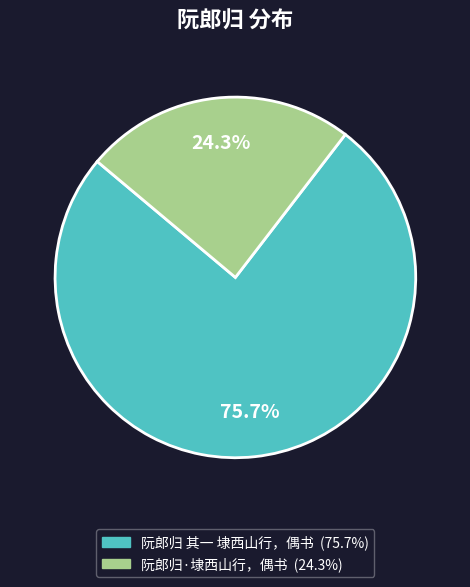

What percentage is the 阮郎归 其一 埭西山行，偶书 slice, to the nearest percent?

76%